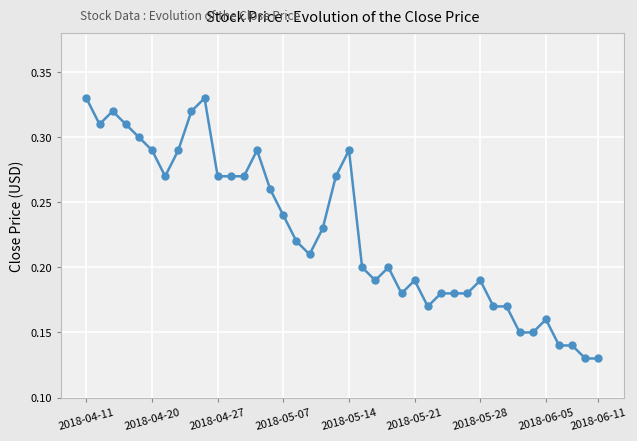

Count the values in the range 0 to 1.

40